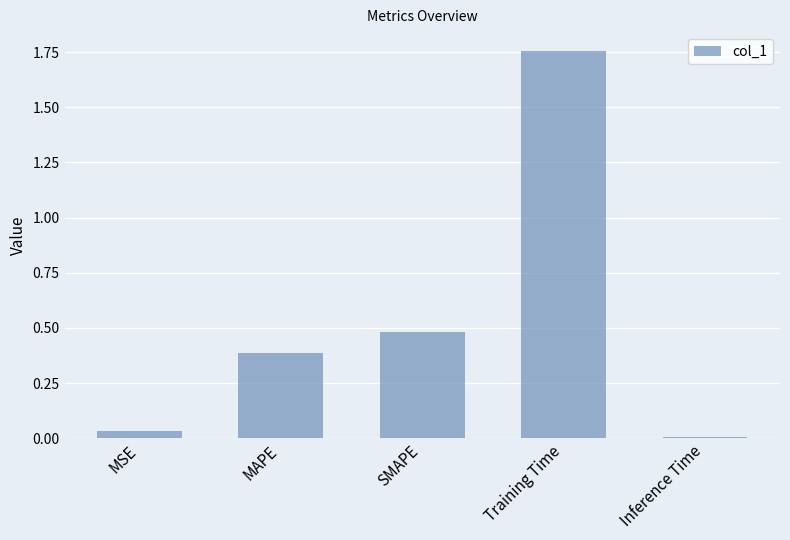

What is the sum of all values?

2.7